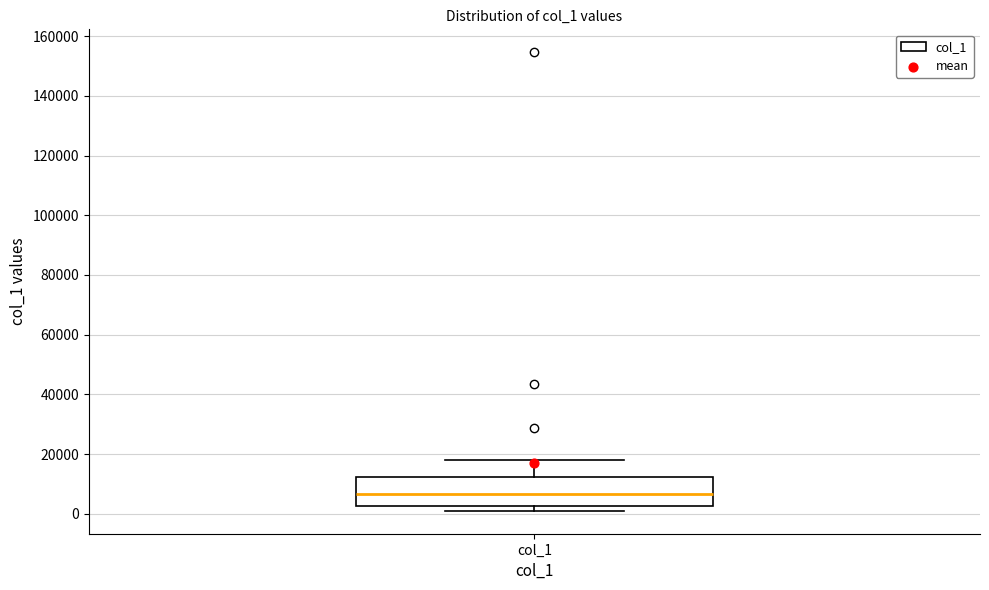

Where does the upper whisker of the box for col_1 end on the y-axis? The values are not printed on the chart, so give them approximately, as read against the axis.

18000